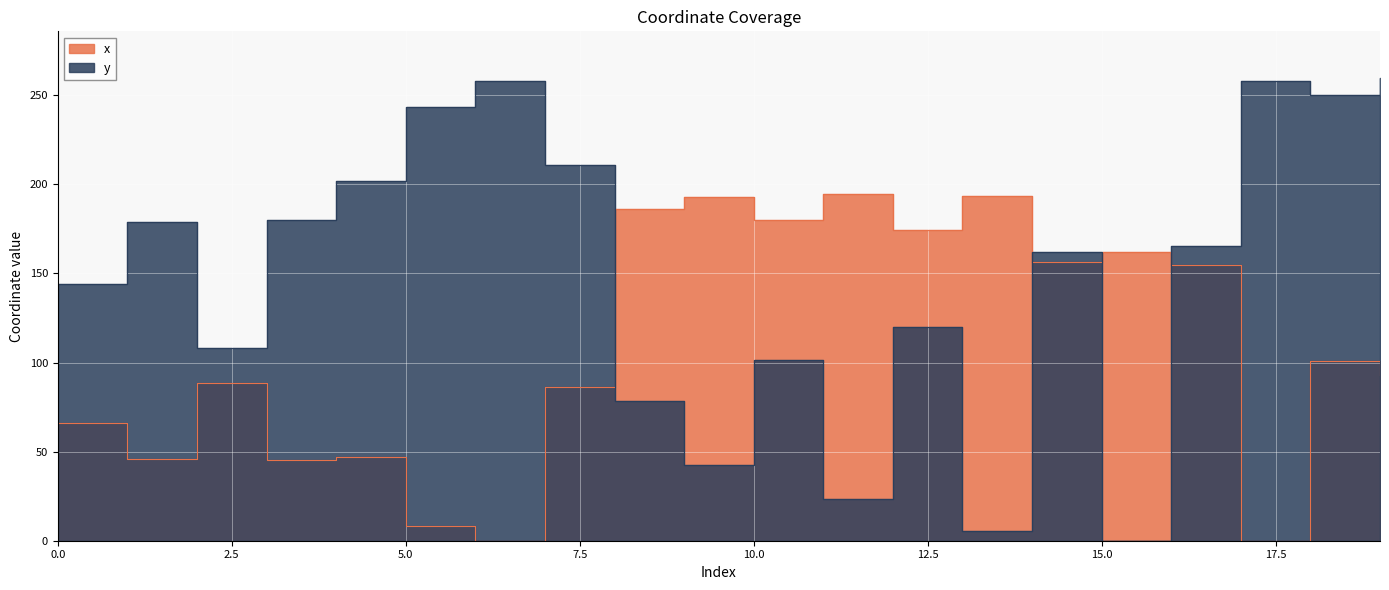

Between 9 and 7, which is larger?

9